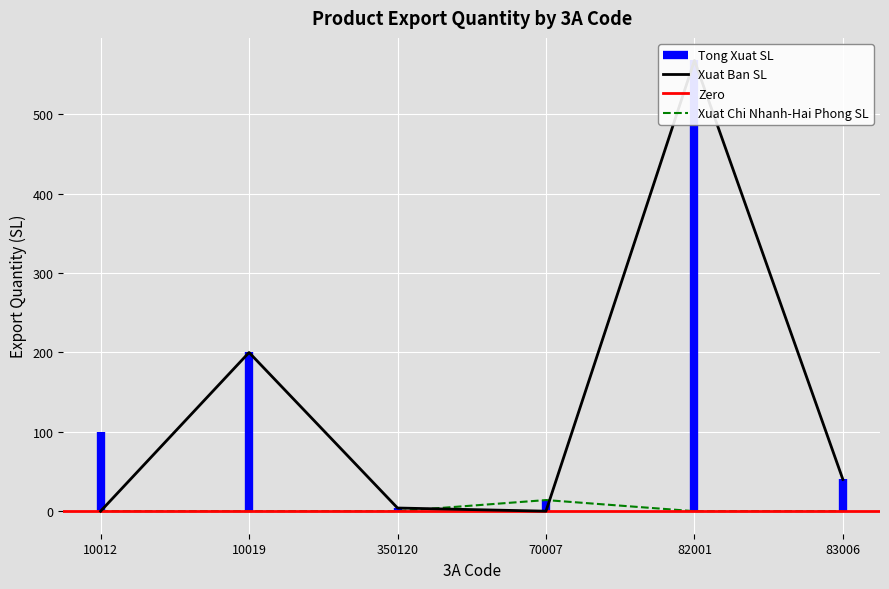

The Xuat Chi Nhanh-Hai Phong SL series shows 0 at 10019. True or false?

True